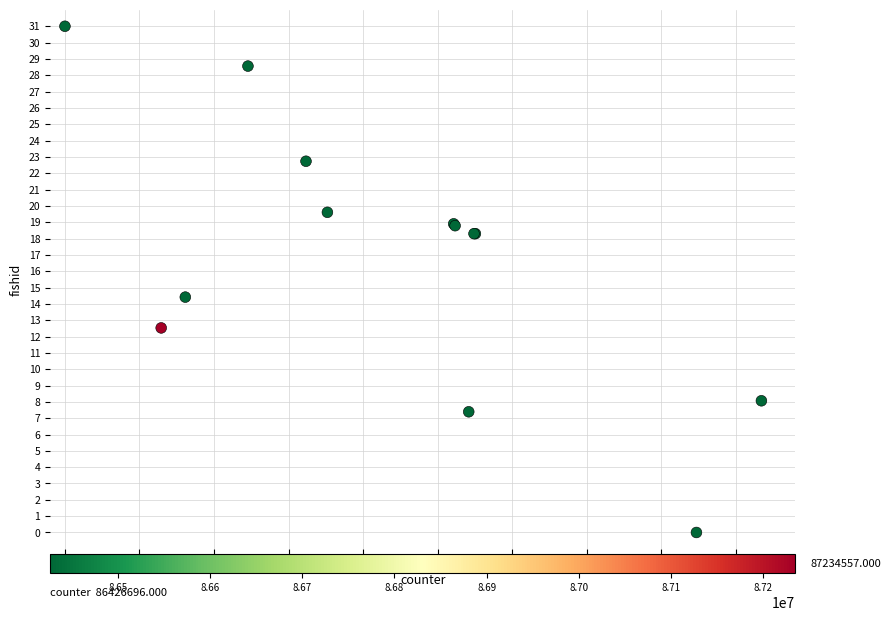

What Y value in the scatter plot is closest to 15?

14.4